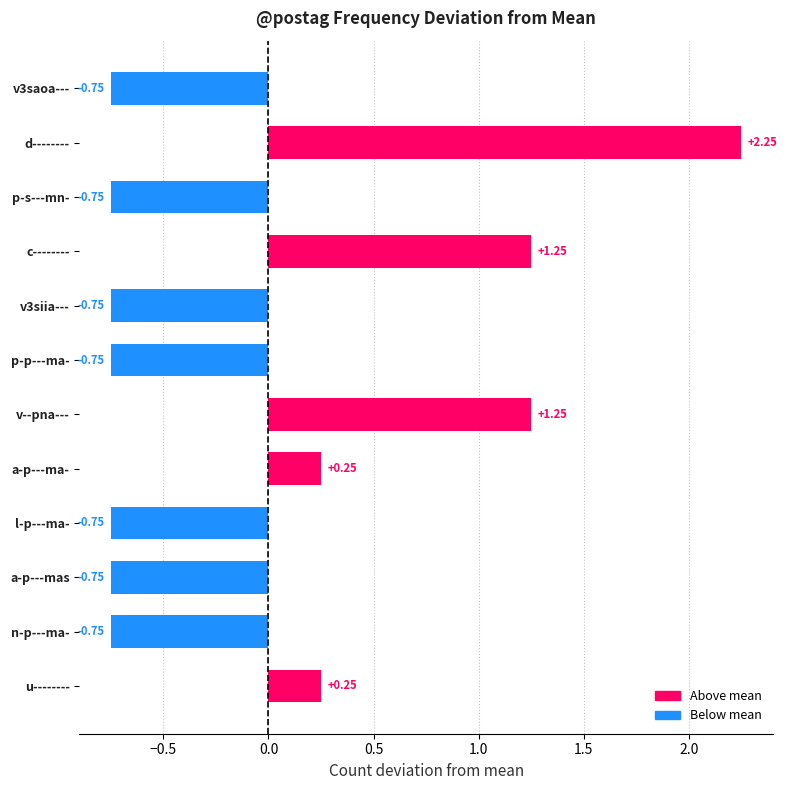

At which category does the chart reach its peak across all series?

d--------